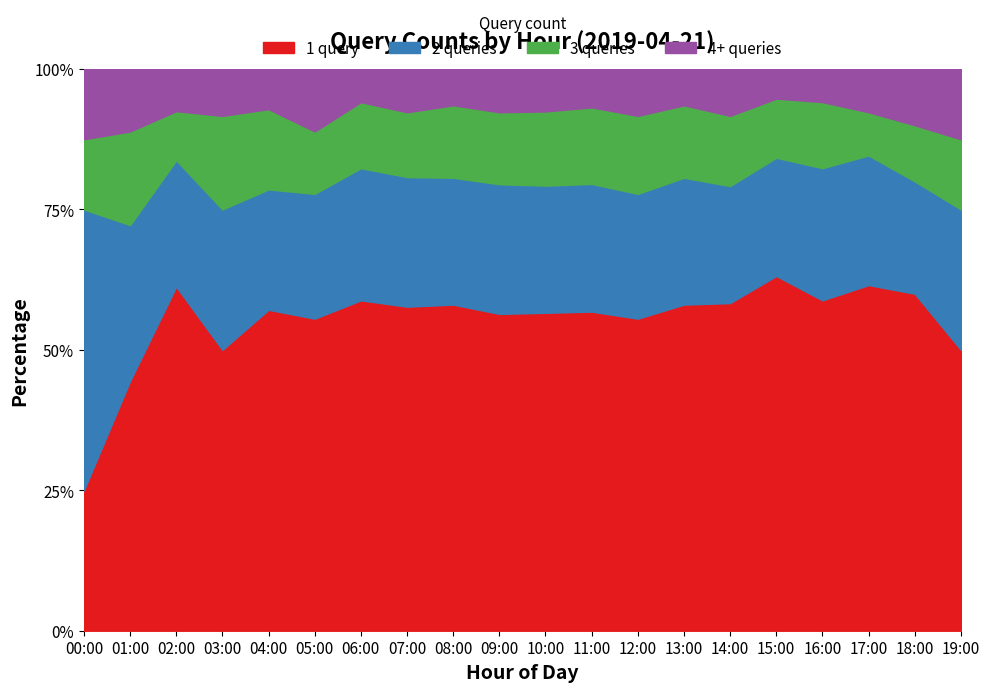

Is the value of count_4 at 12:00 greater than the value of count_1 at 11:00?

No